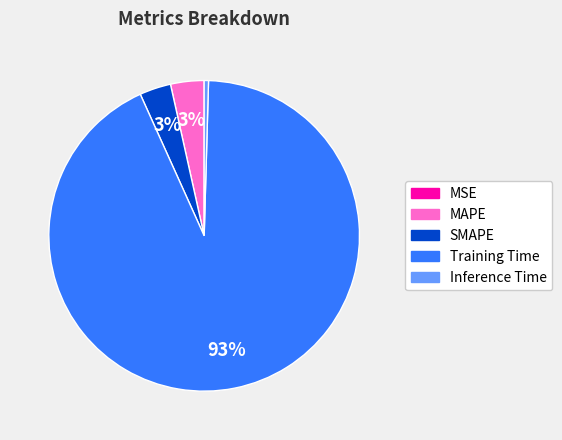

The MAPE slice represents 3% of the pie. True or false?

True